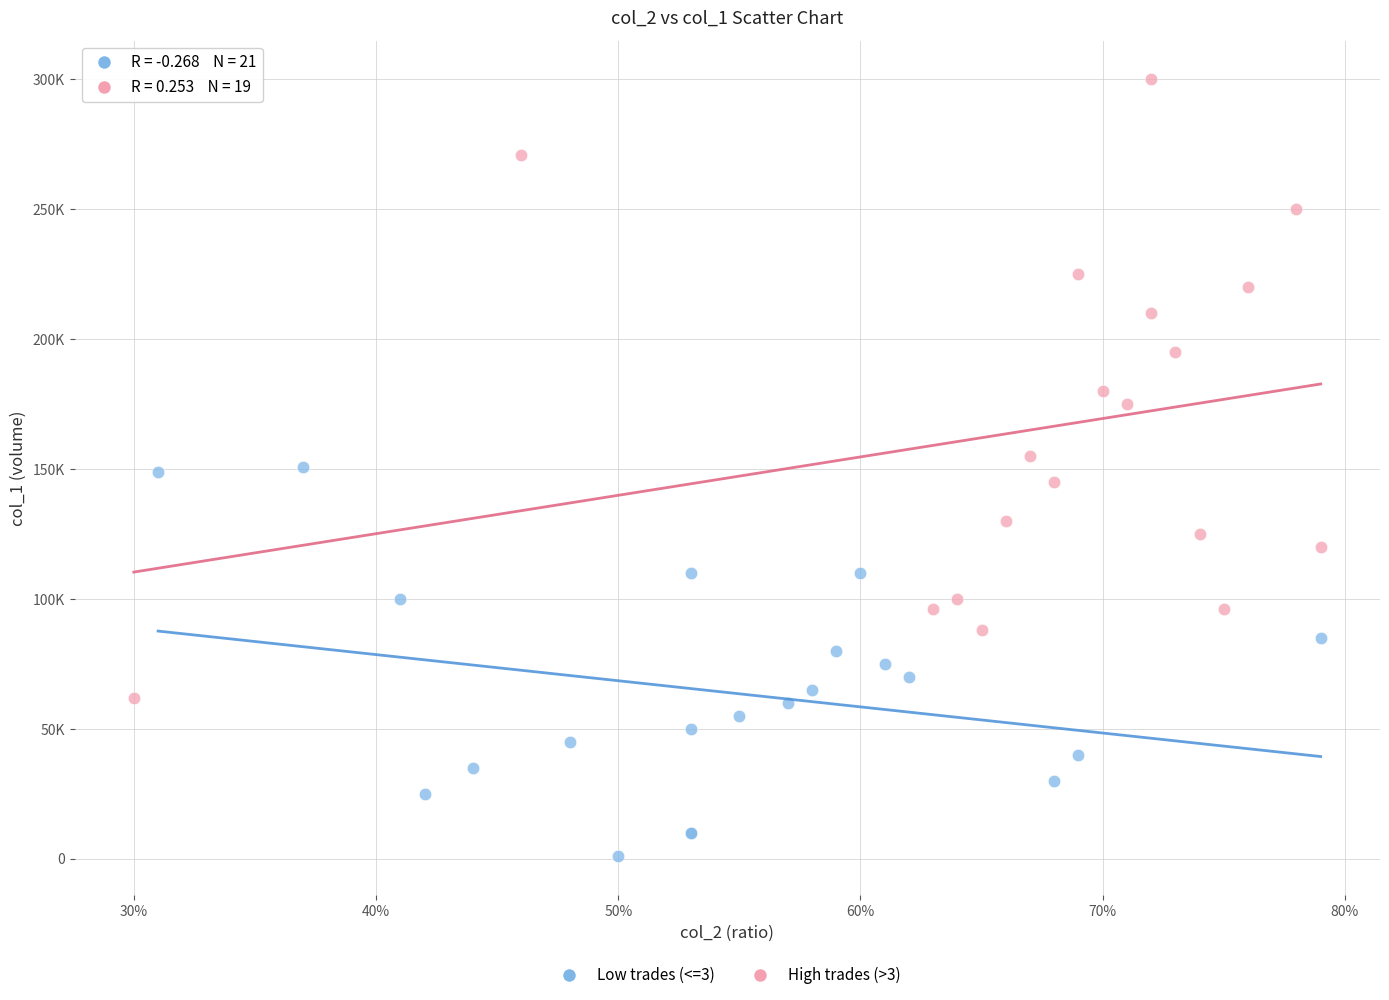

What are all the series names shown in the legend?

Low trades (<=3), High trades (>3)